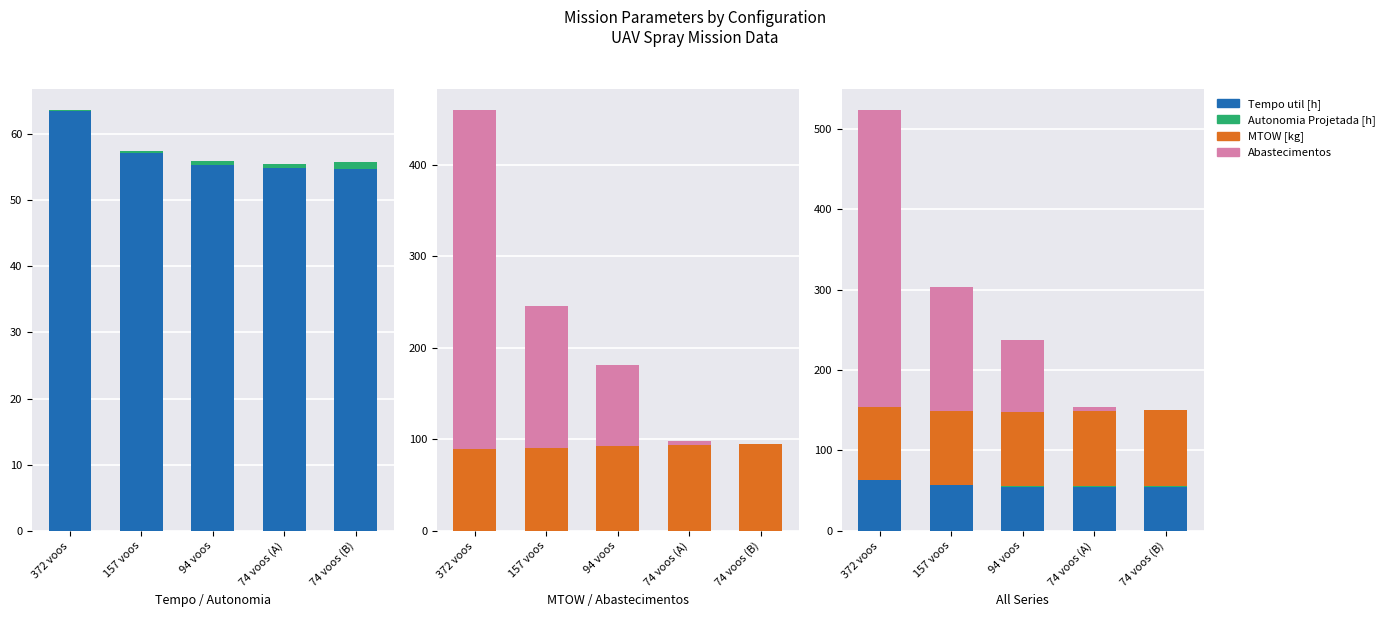

What is the difference between the maximum and minimum values in the Tempo util [h] series?

8.7